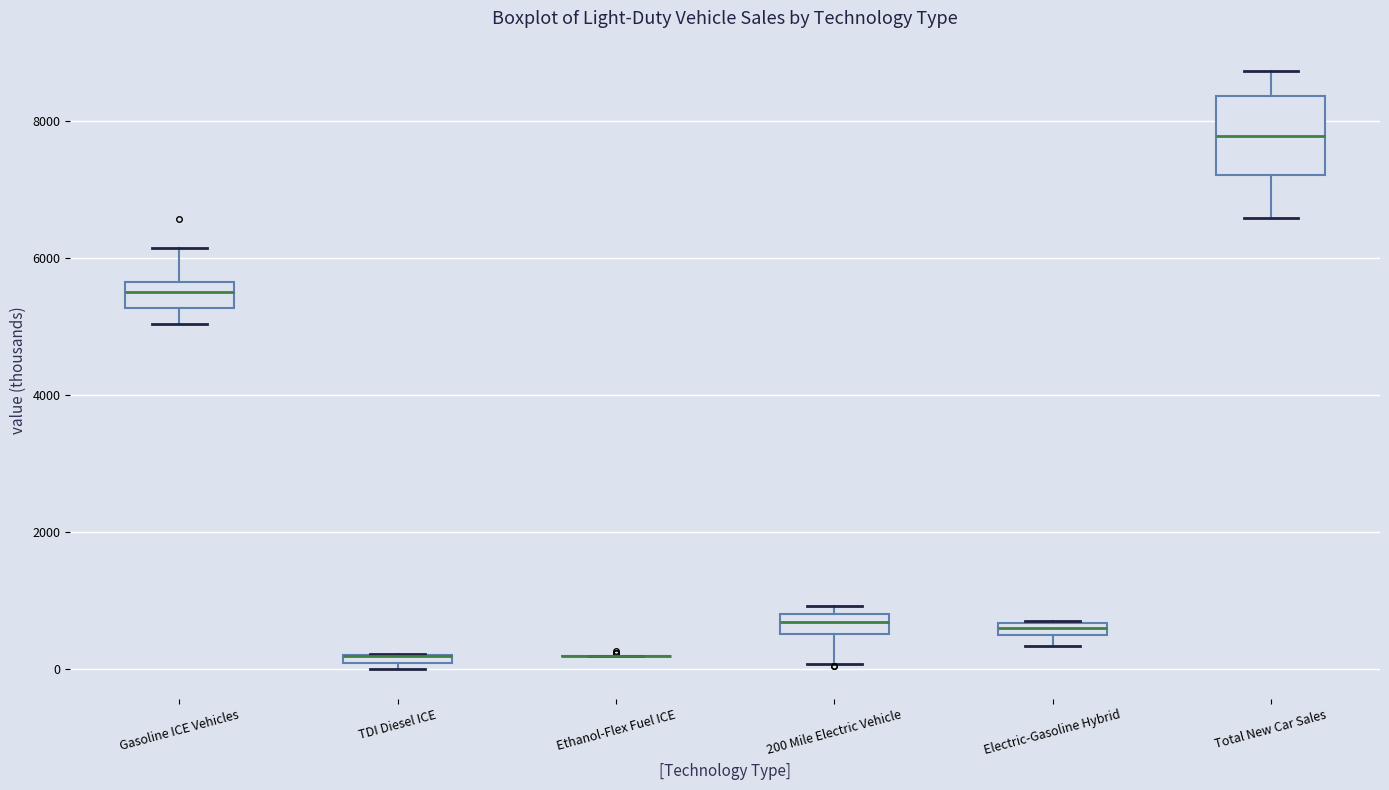

Which box is the tallest, from its lower edge to its upper edge?

Total New Car Sales